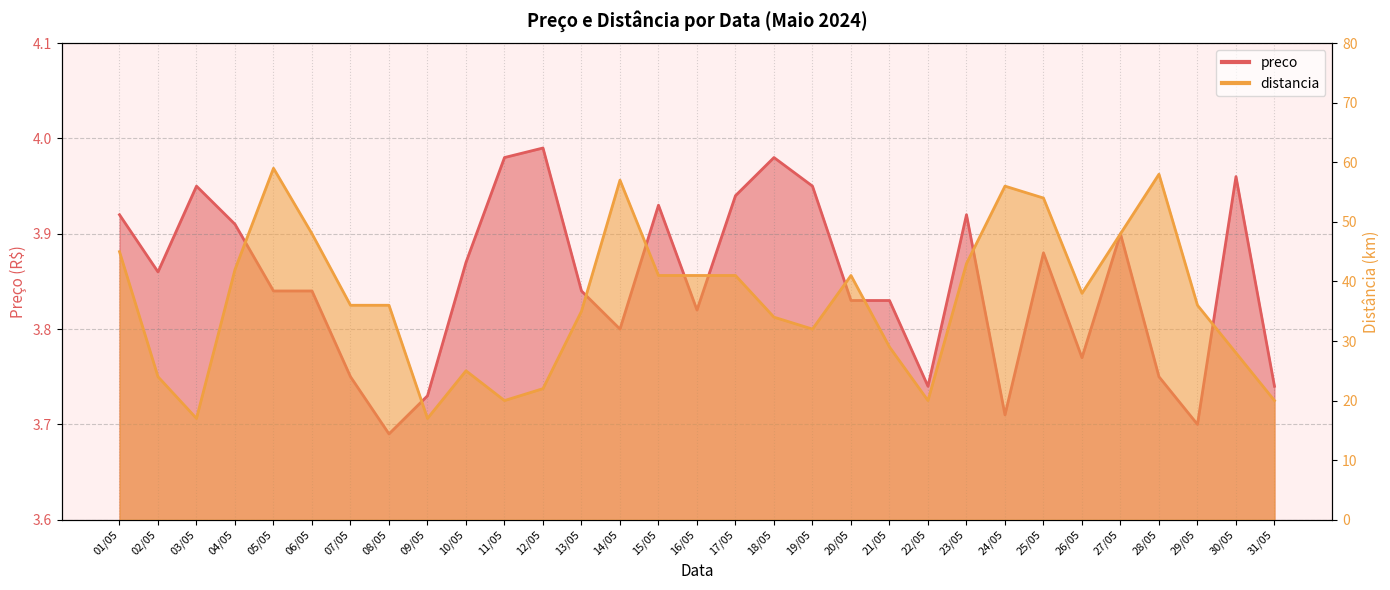

At which label is distancia closest to 38?

26/05